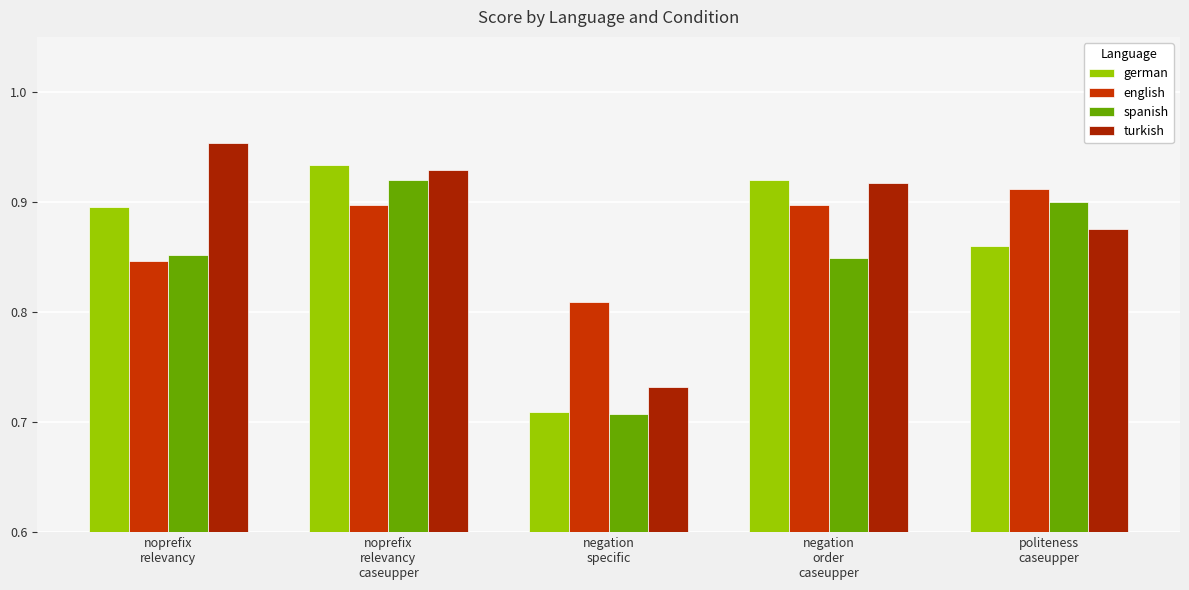

What is the difference between the highest and lowest values at noprefix
relevancy?

0.1